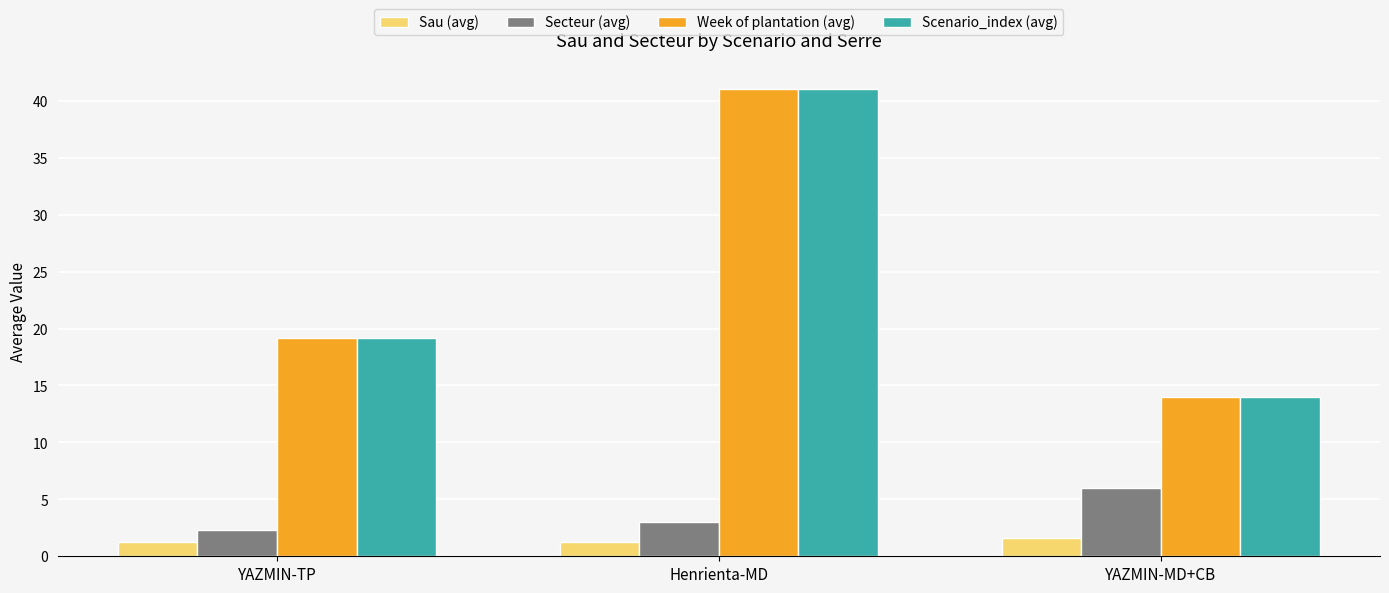

What is the label of the 1st bar from the right?

YAZMIN-MD+CB